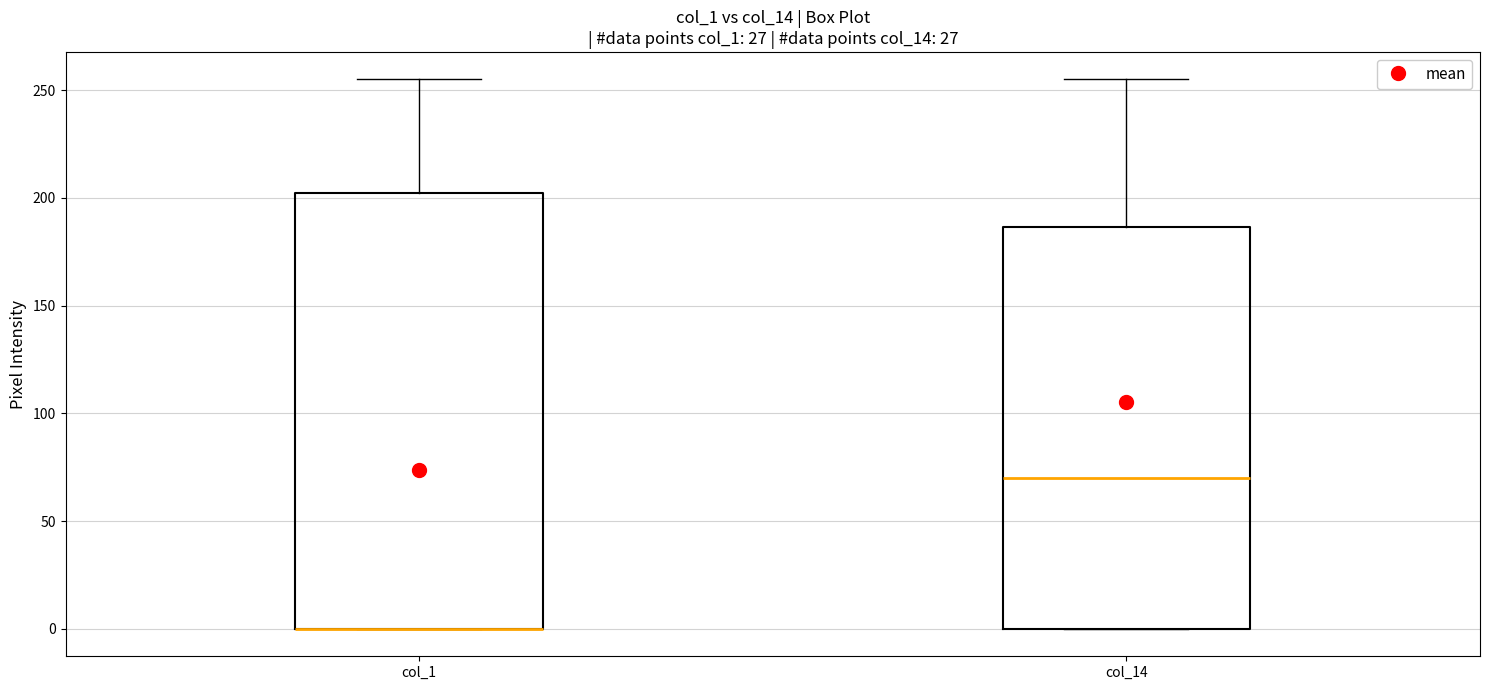

Where does the median line of the box for col_14 sit on the y-axis? The values are not printed on the chart, so give them approximately, as read against the axis.

70